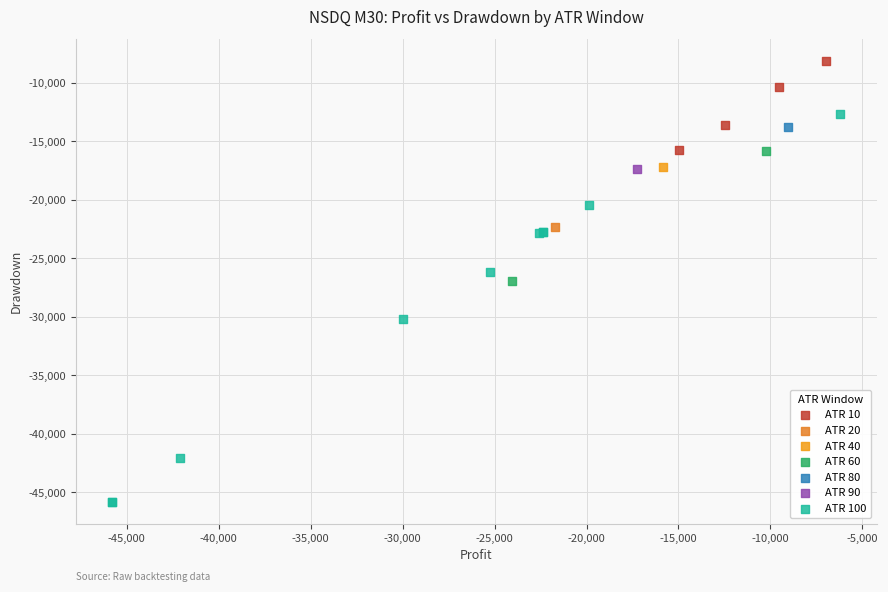

What are all the series names shown in the legend?

ATR 10, ATR 20, ATR 40, ATR 60, ATR 80, ATR 90, ATR 100